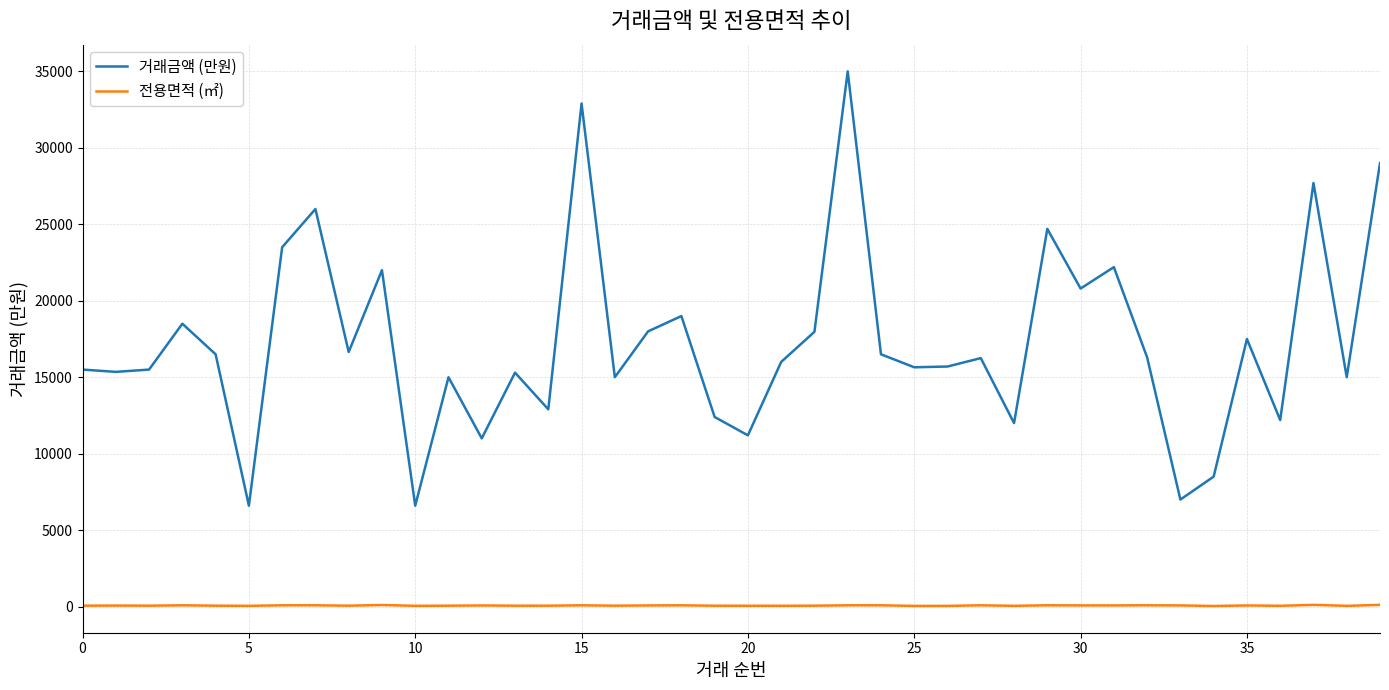

Which series has the widest spread of values?

거래금액 (만원)